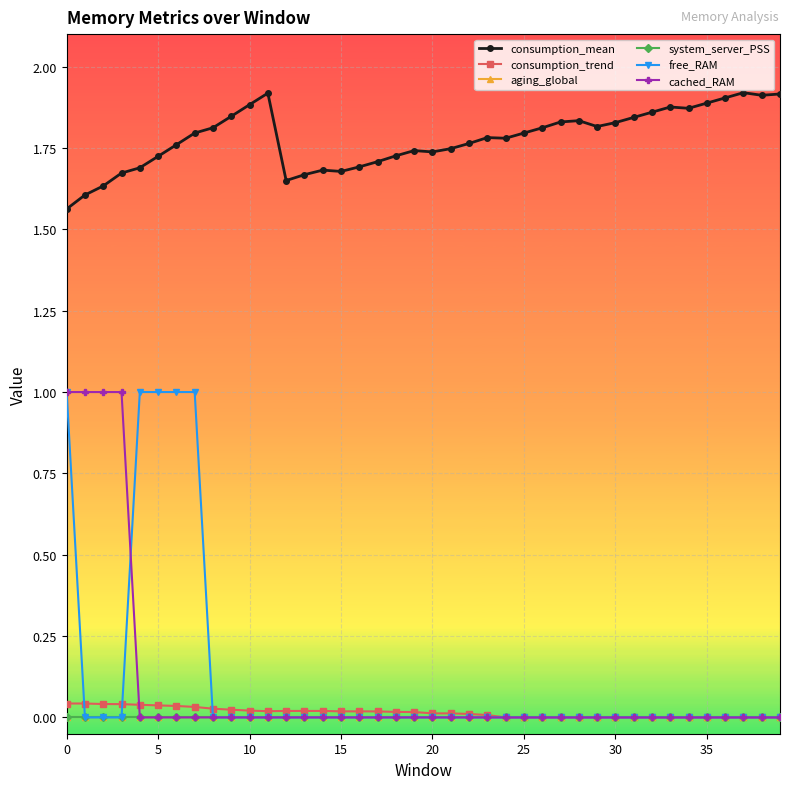

How many lines are shown in the chart?

6